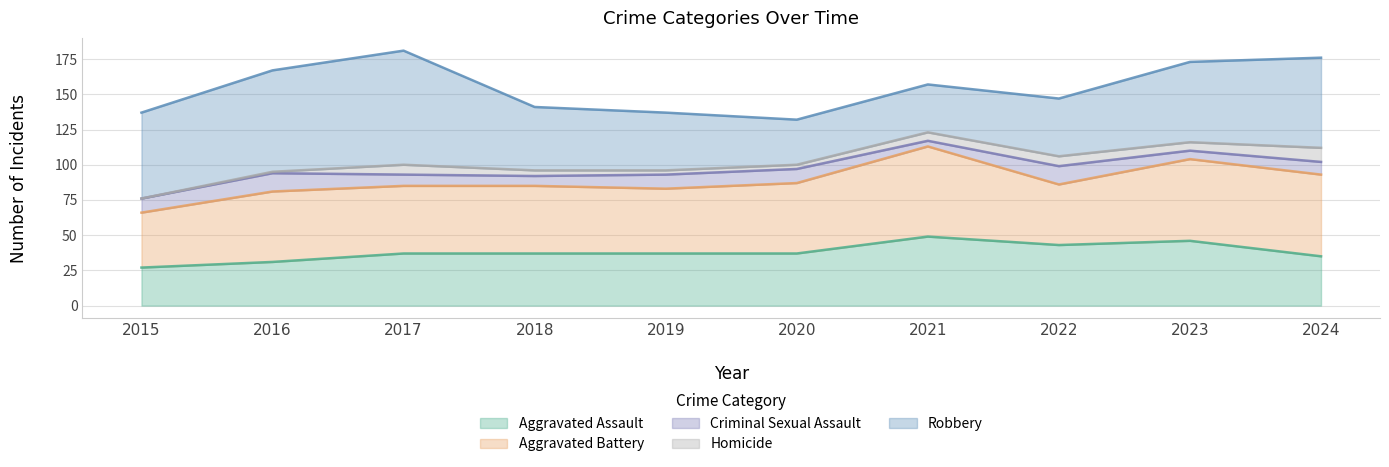

At which category is the sum across all series the highest?

2017